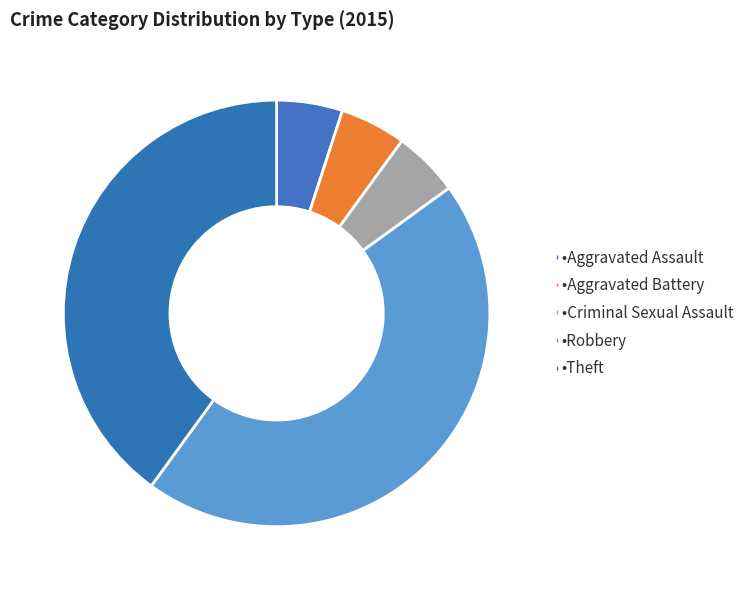

How many segments does this pie chart have?

5